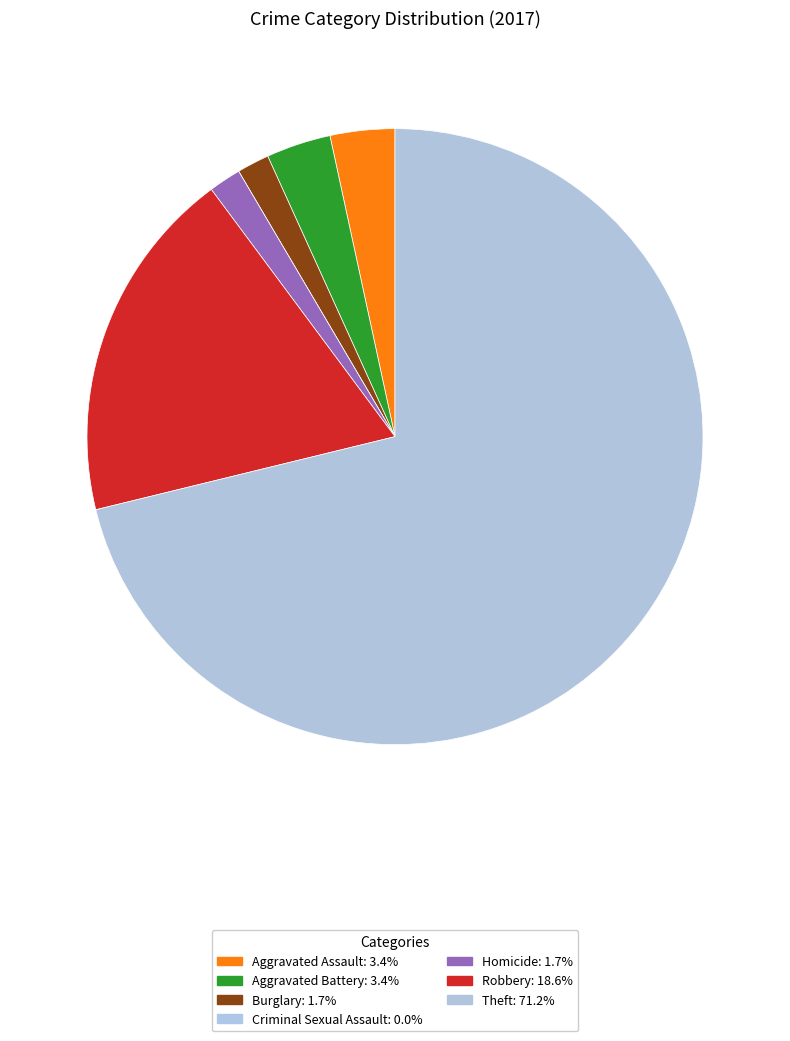

Is Theft the majority of the pie?

Yes